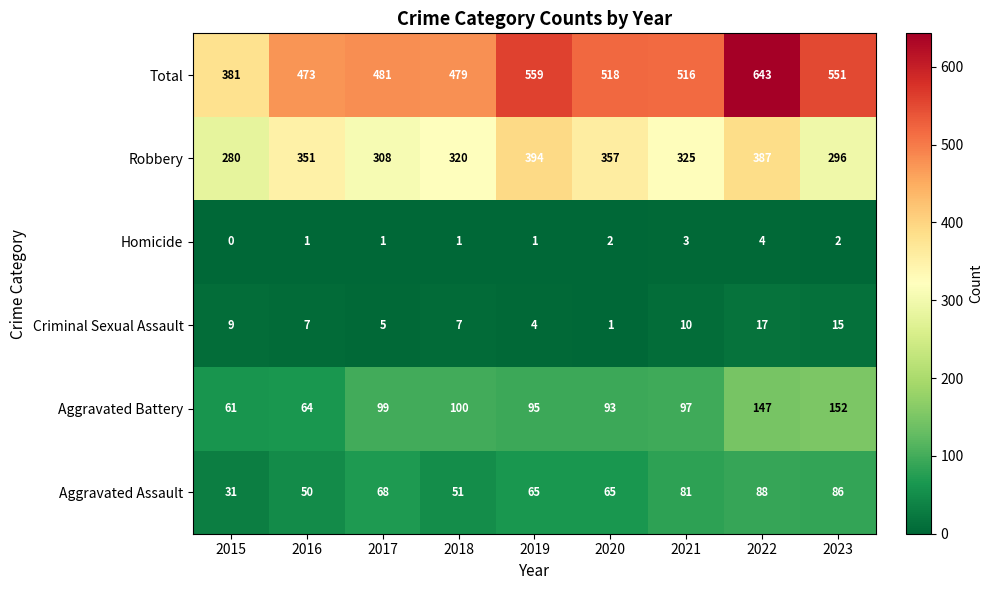

Count the number of categories in the chart.

9